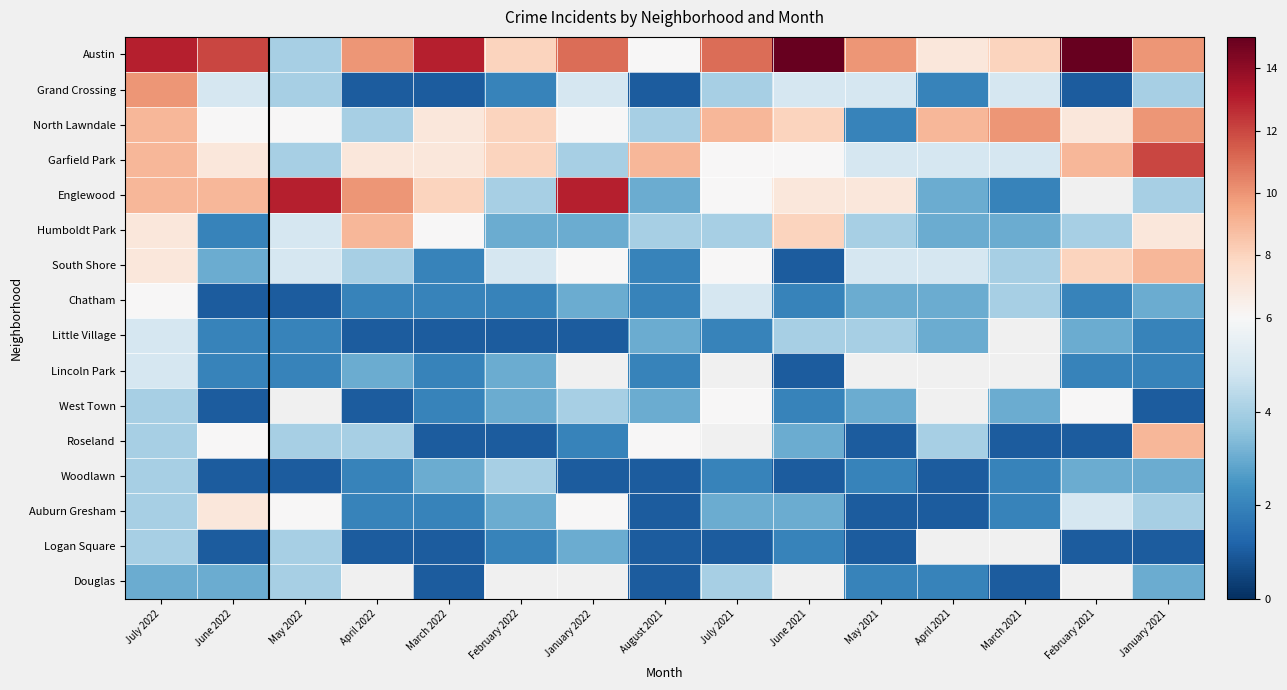

True or false: Logan Square has a value of 3.4 at February 2022.

False